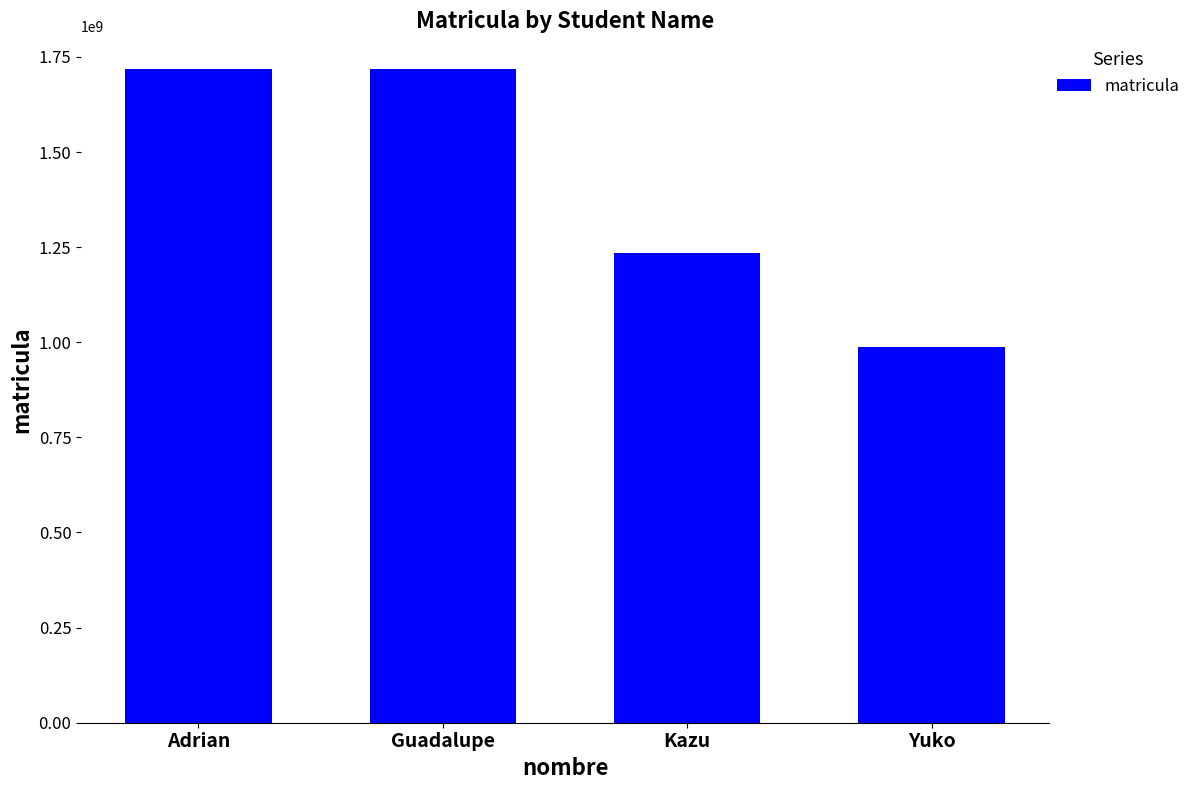

Is it true that the value at Kazu is 1234567890?

True